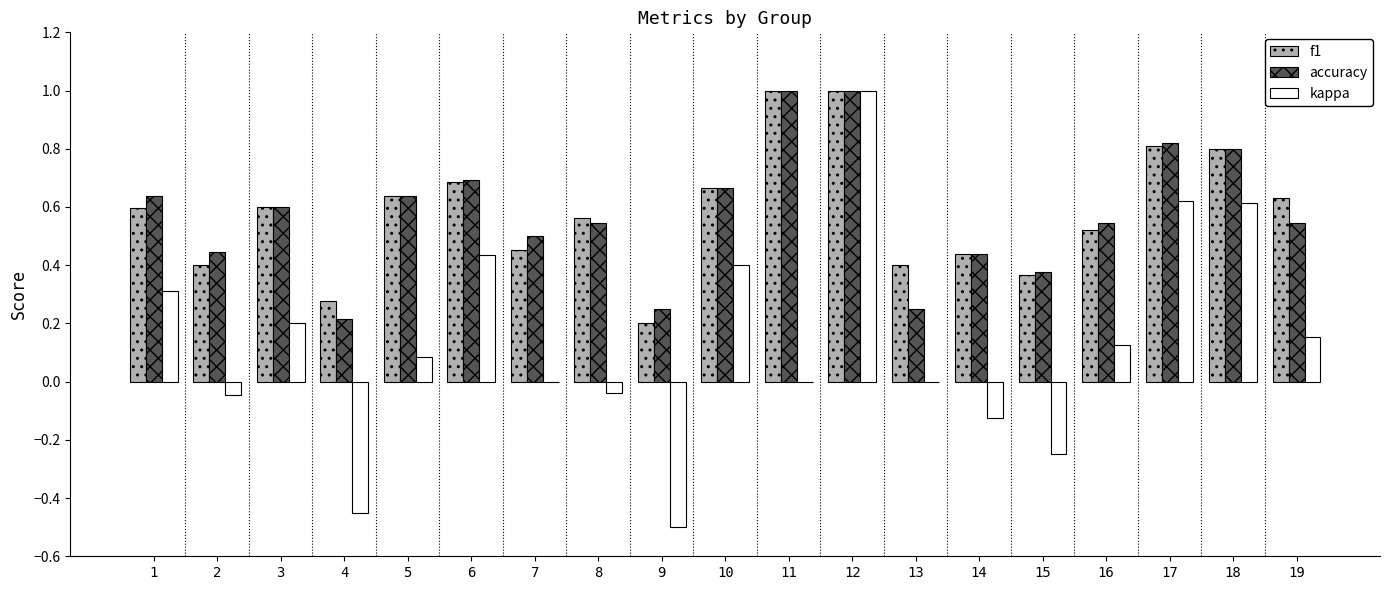

What is the sum of all accuracy values?

11.0